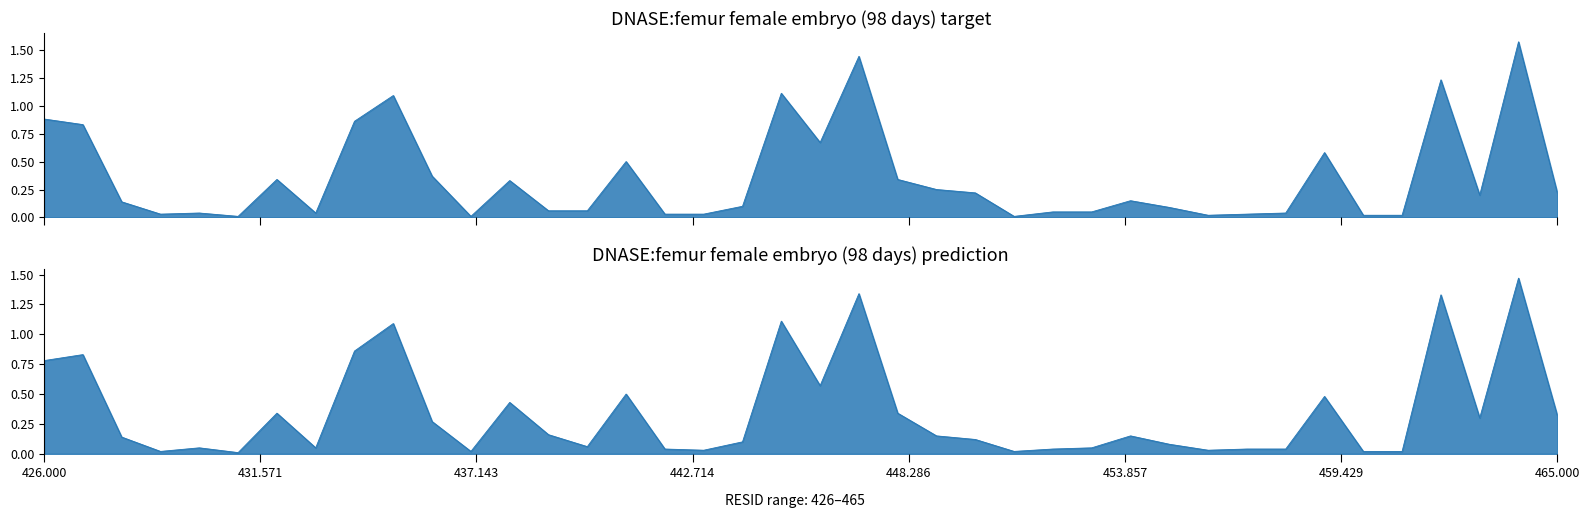

True or false: Set1 has more than 1 interior local peaks.

True